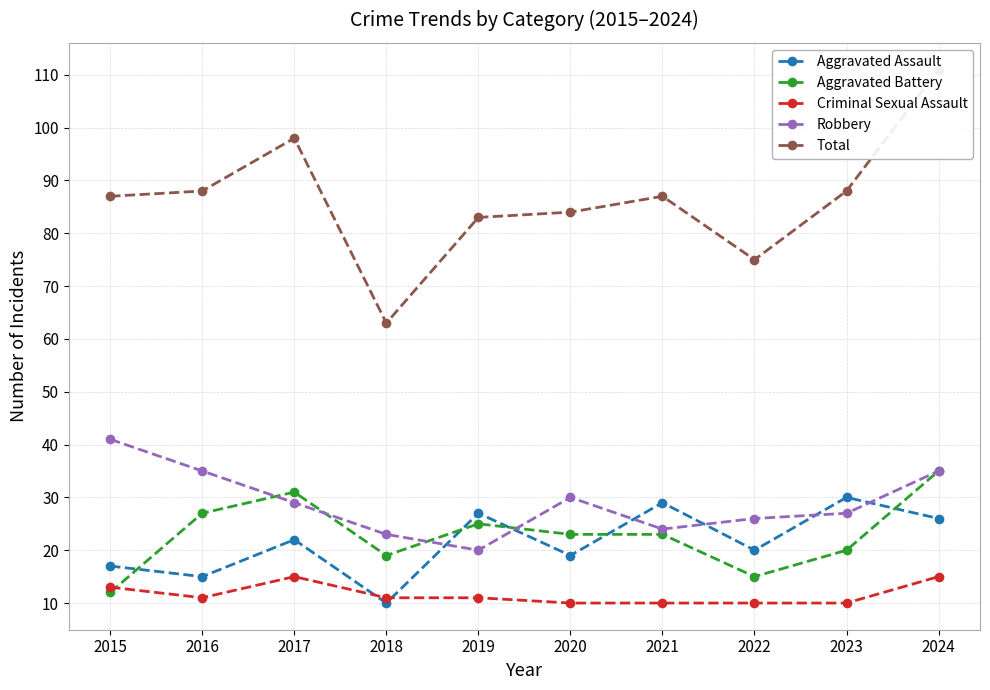

Which series ends up on top after the final intersection of Aggravated Assault and Robbery?

Robbery